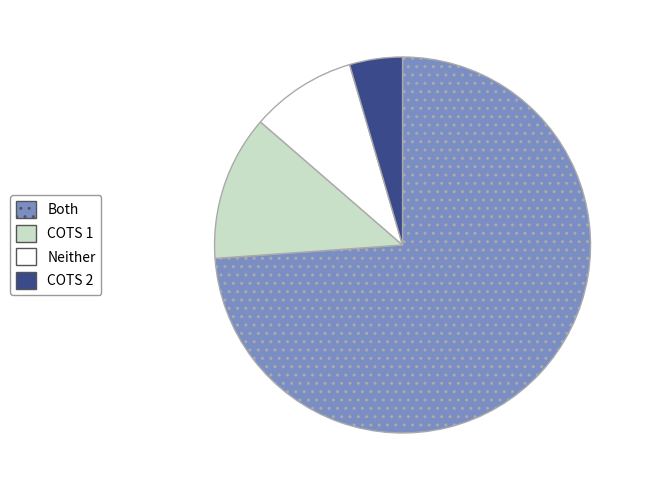

Which category accounts for the majority?

Both